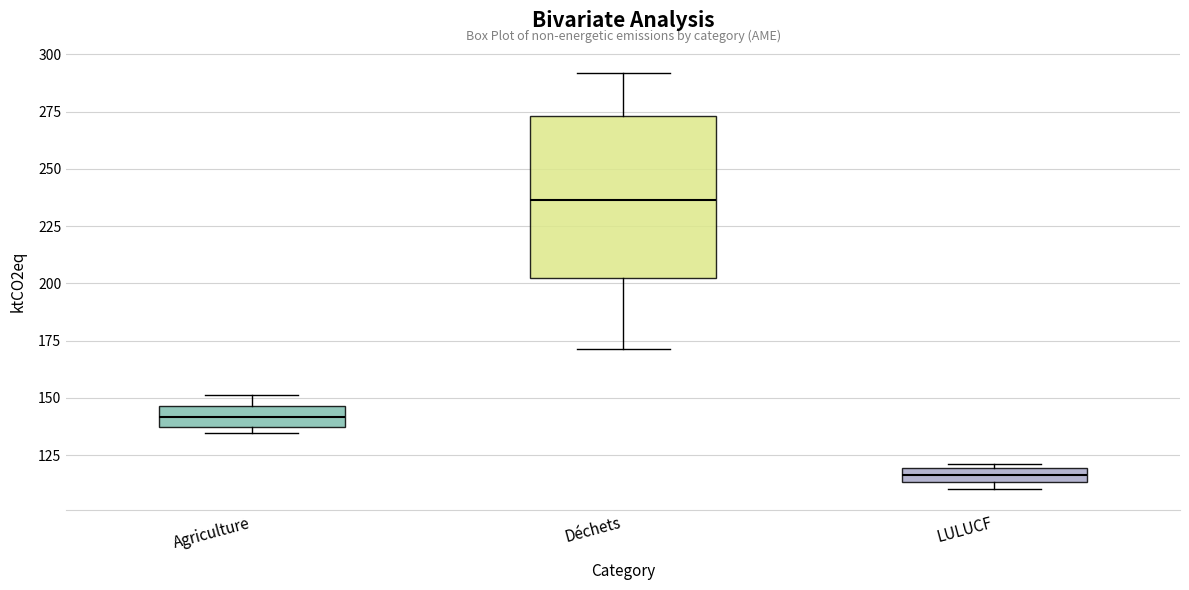

Which box has the lowest median line?

LULUCF